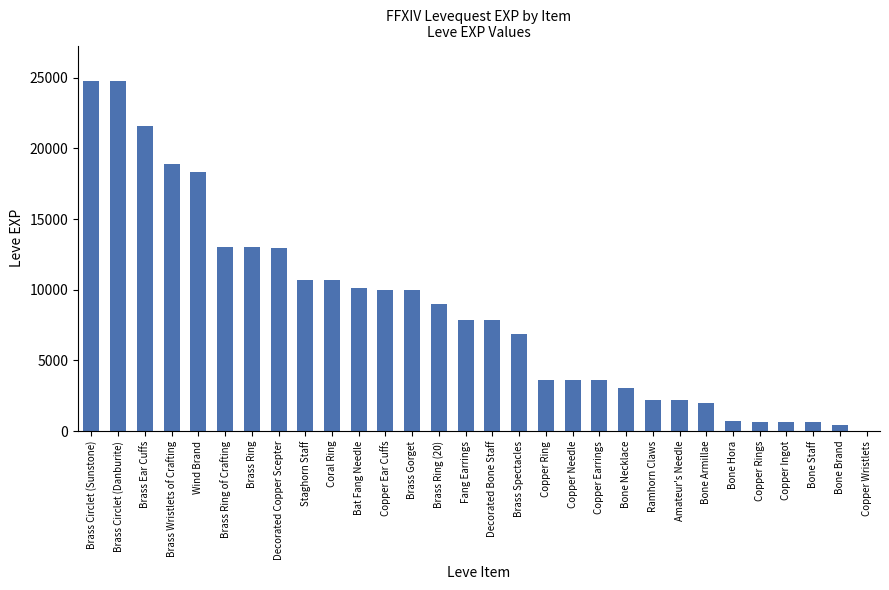

Count the number of categories in the chart.

30